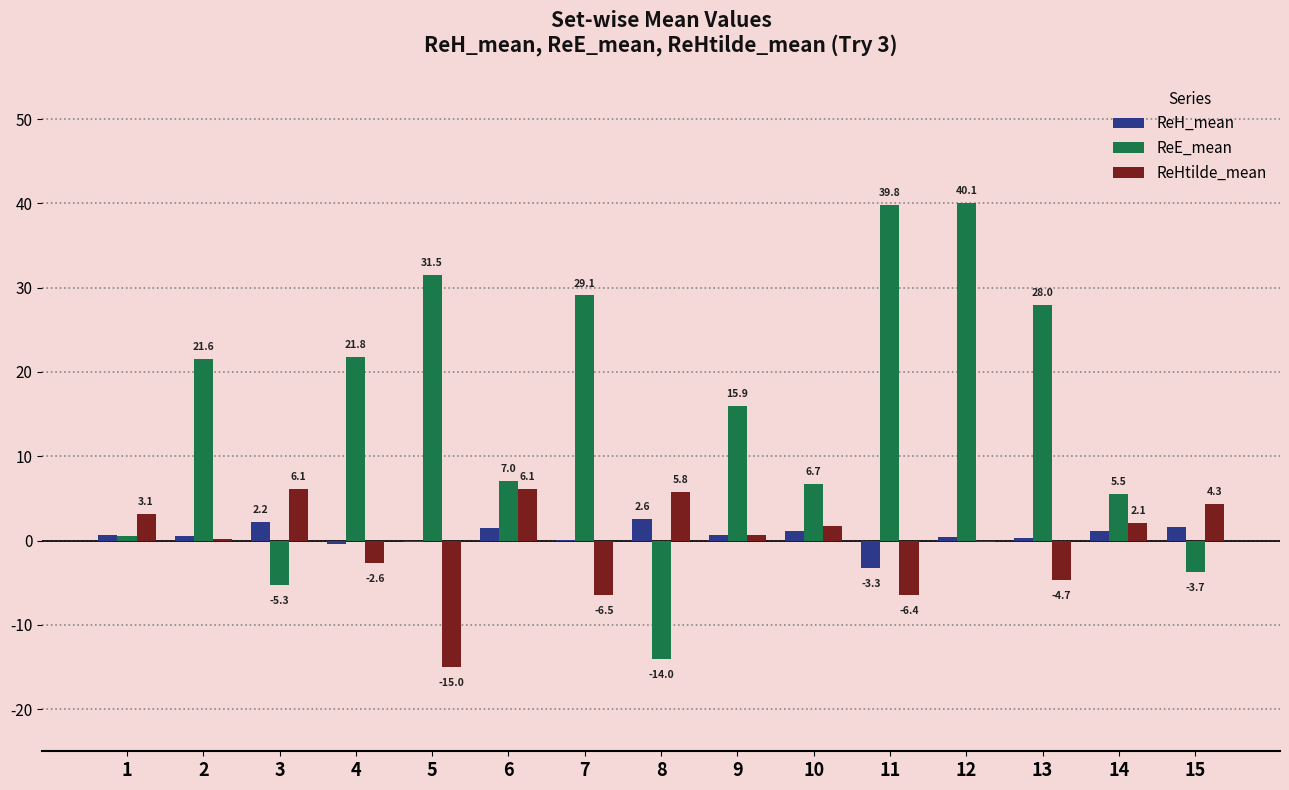

Which series has the largest total across all categories?

ReE_mean